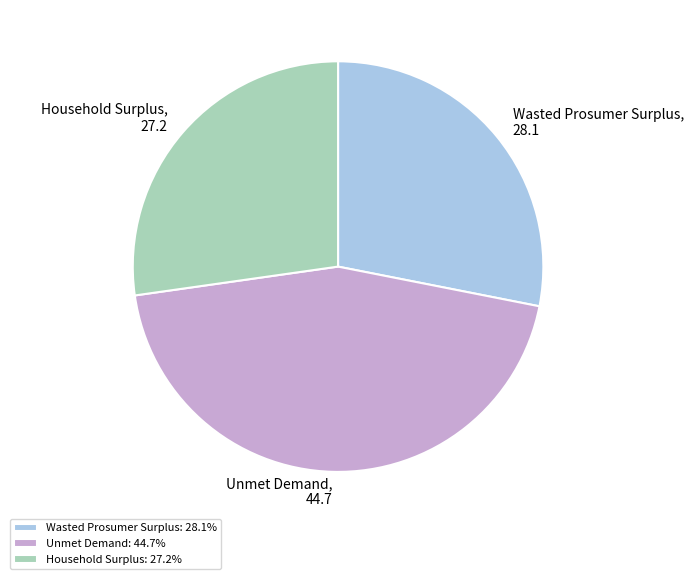

Is there any slice that represents more than half of the pie?

No